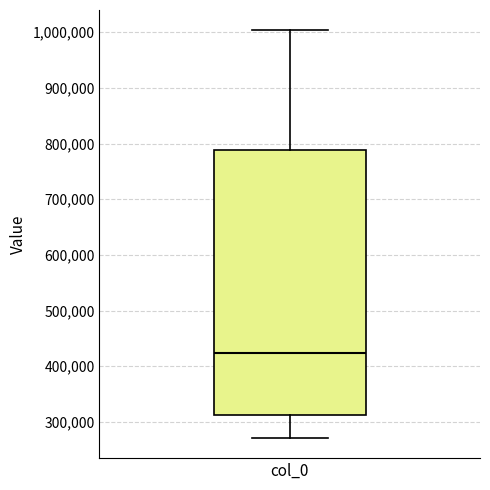

Transcribe this box plot: give where the median line is, the range the box spans, and where the two whiskers end, as read against the y-axis. The values are not printed on the chart, so give them approximately, as read against the axis.

median 420000, box 310000 to 790000, whiskers 270000 to 1000000